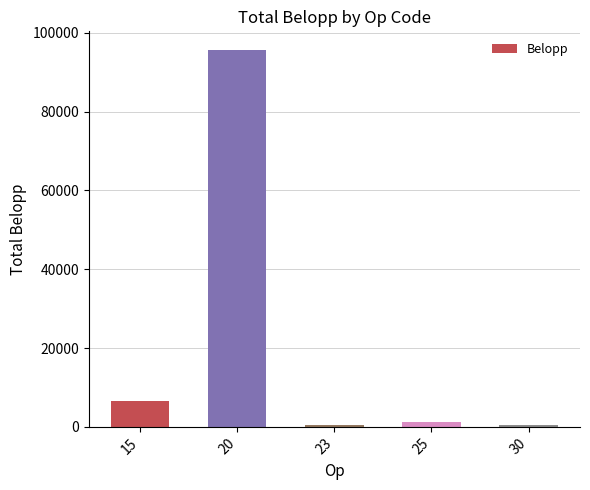

What is the sum of all values?

104452.5